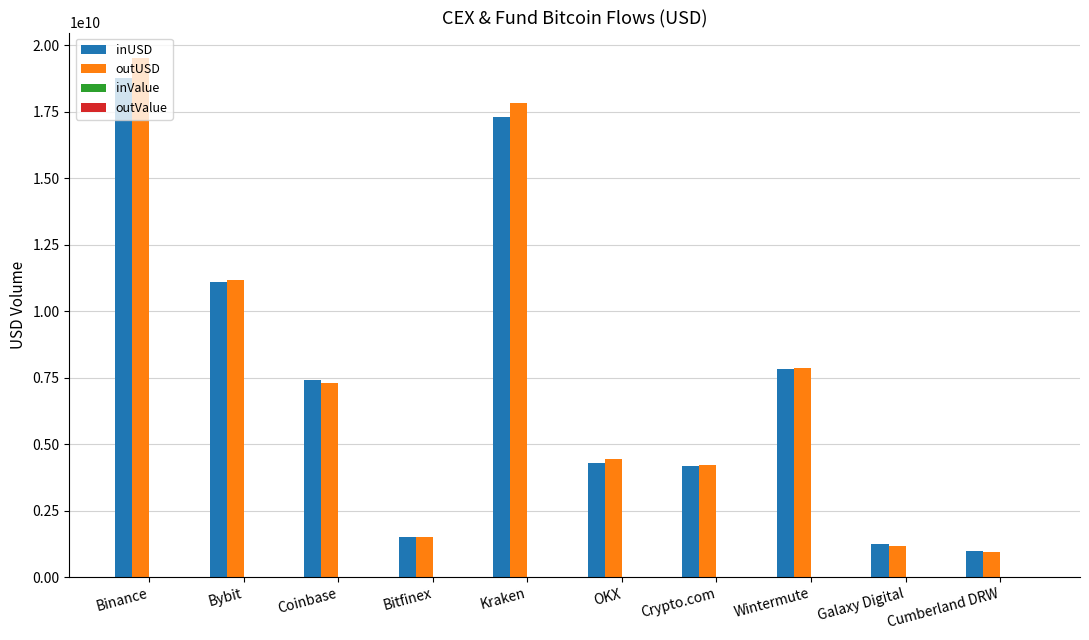

Which series changed the most between Binance and Coinbase?

outUSD